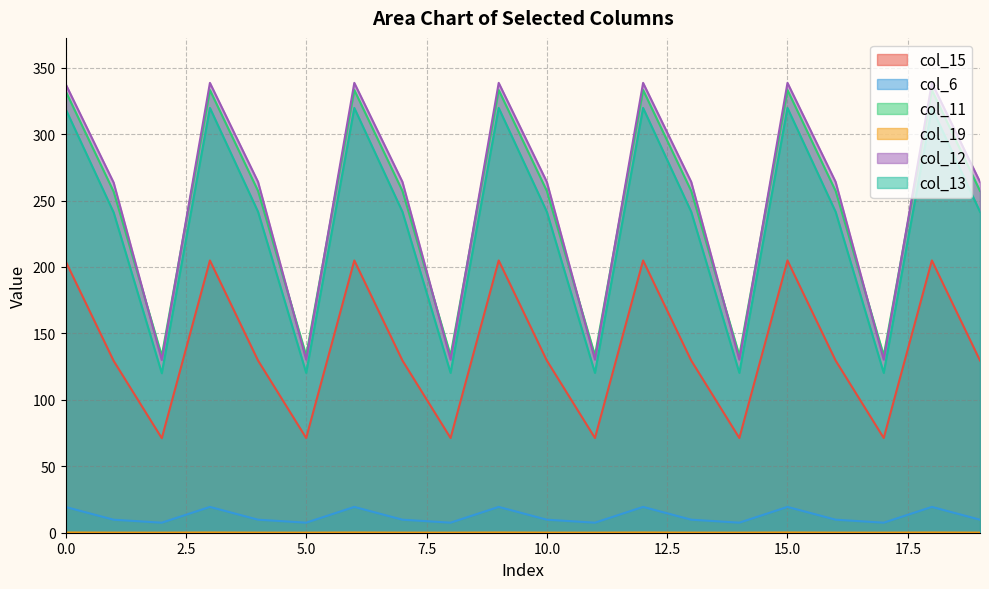

True or false: col_6 has a value of 14.9 at 1.

False